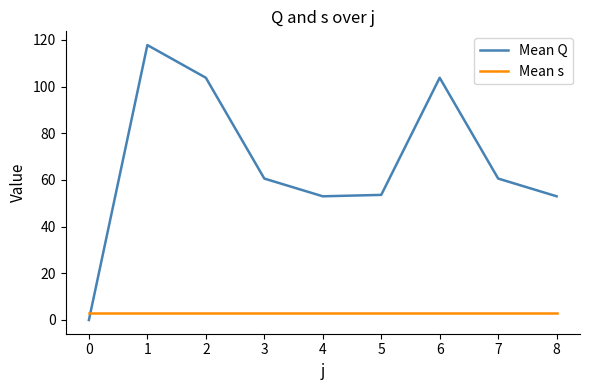

What is the spread (max minus min) of values at 4?

50.0